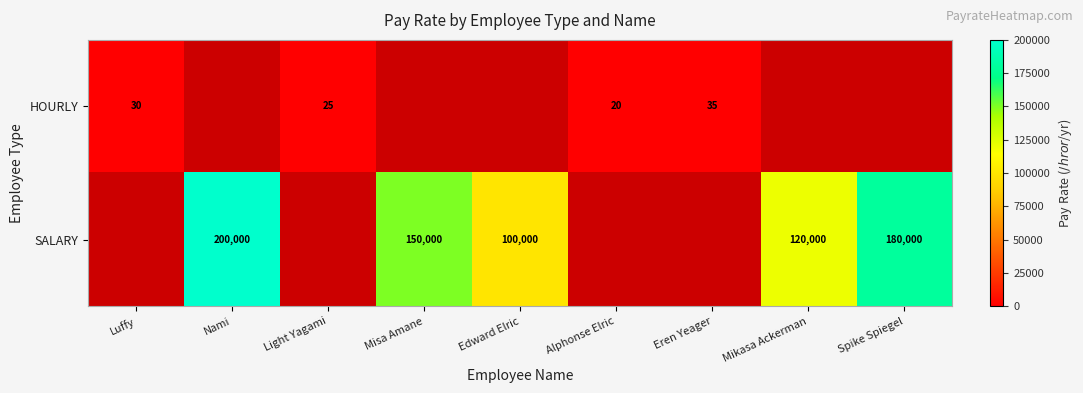

The SALARY series shows 38191 at Edward Elric. True or false?

False